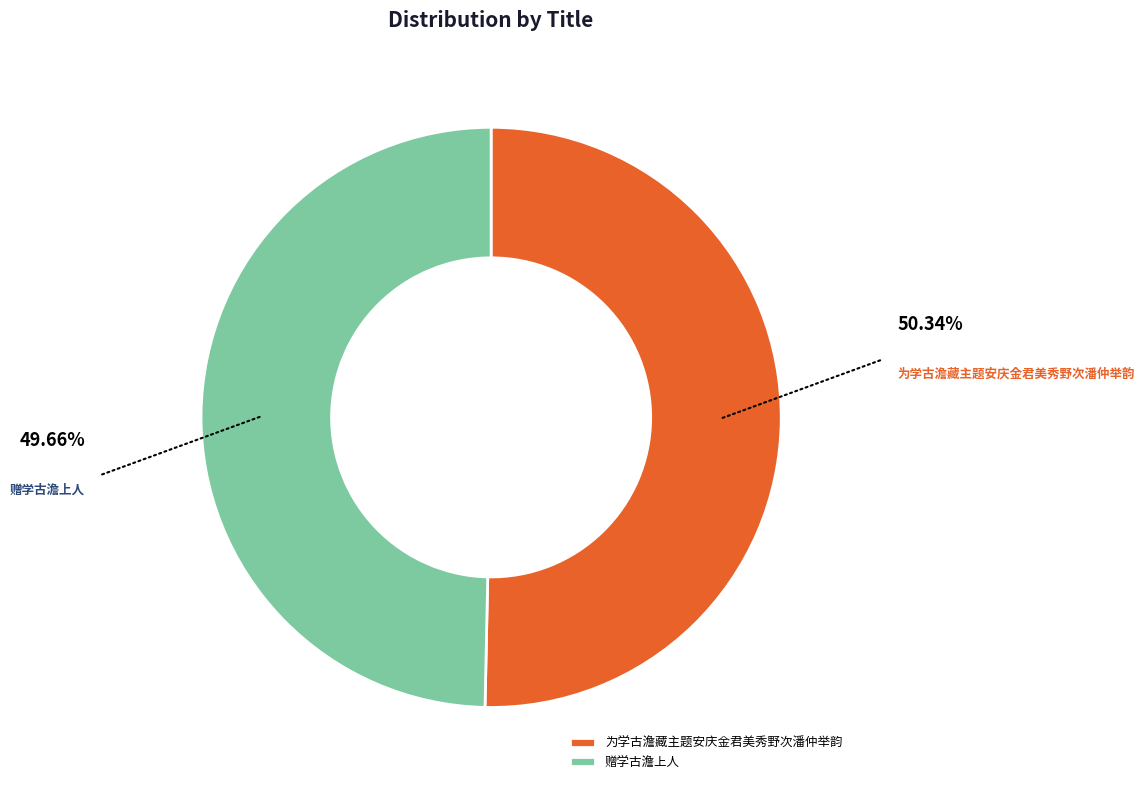

Is there any slice that represents more than half of the pie?

Yes